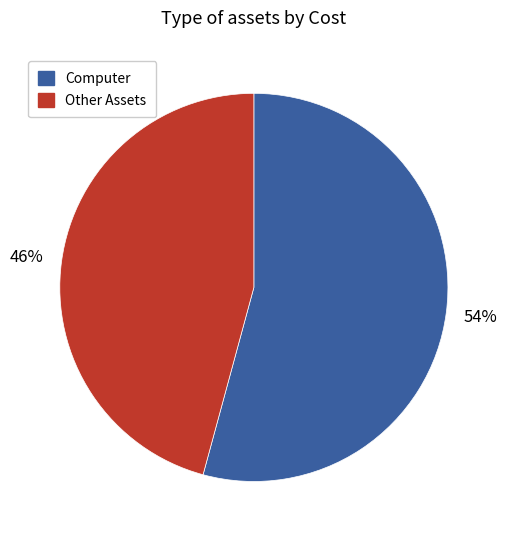

Does any single category account for the majority?

Yes